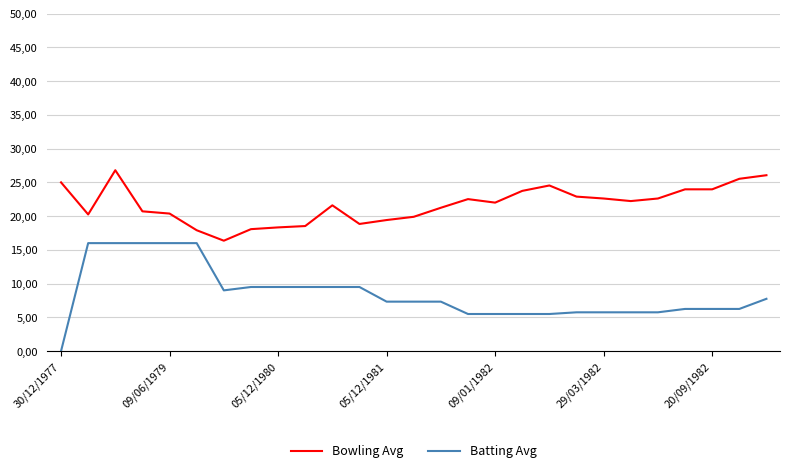

Reading left to right, what are all the values shown in this chart?

Bowling Avg: 25.0	20.2	26.8	20.7	20.4	17.9	16.4	18.1	18.3	18.5	21.6	18.8	19.4	19.9	21.2	22.5	22.0	23.7	24.5	22.9	22.6	22.2	22.6	24.0	24.0	25.5	26.1
Batting Avg: 0.0	16.0	16.0	16.0	16.0	16.0	9.0	9.5	9.5	9.5	9.5	9.5	7.3	7.3	7.3	5.5	5.5	5.5	5.5	5.8	5.8	5.8	5.8	6.2	6.2	6.2	7.8